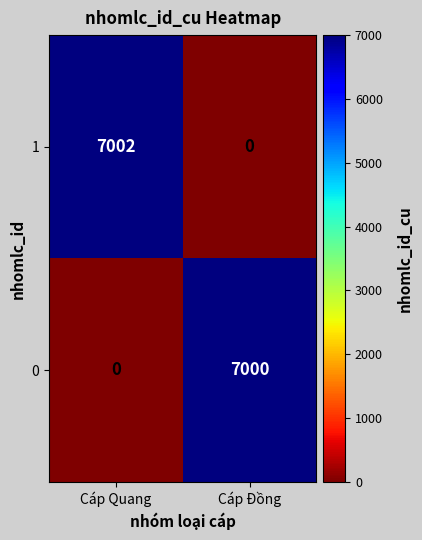

What is the sum of the 1 values at Cáp Đồng and Cáp Quang?

7002